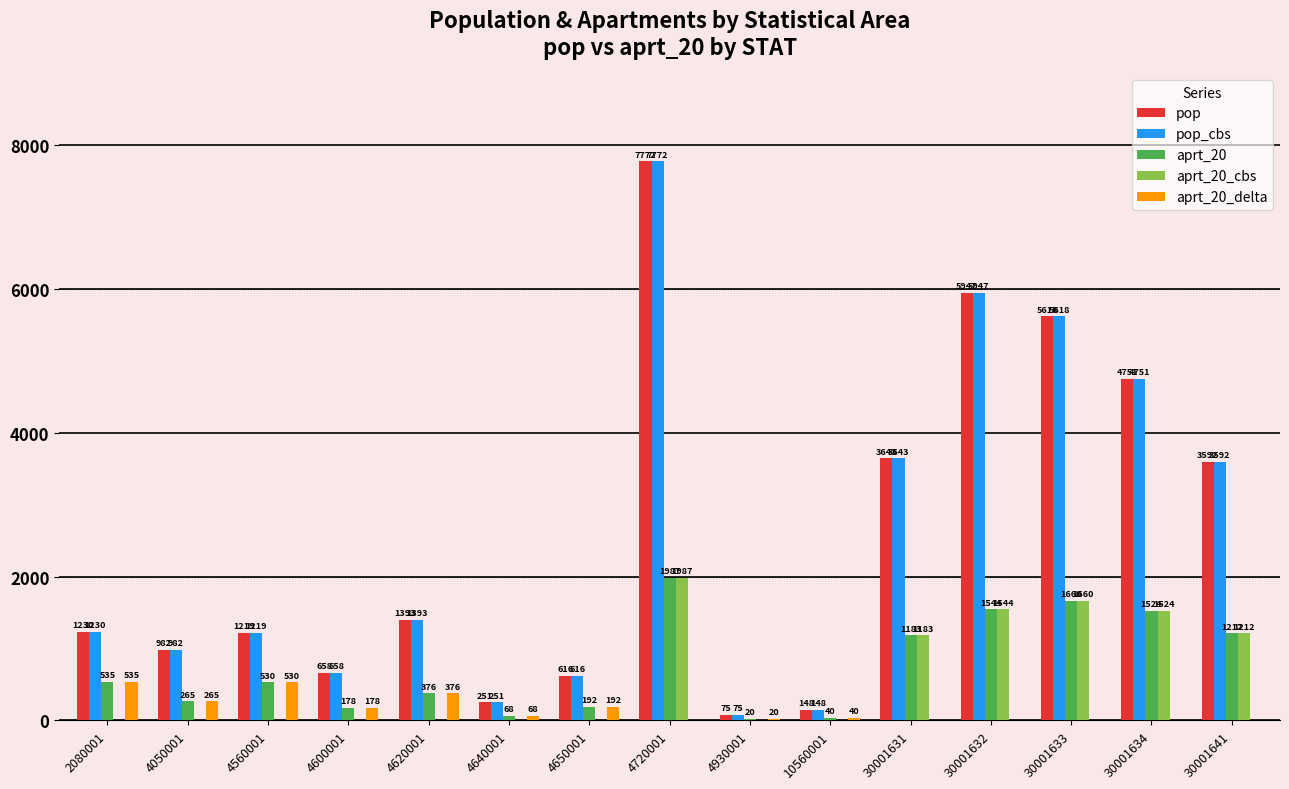

What is the approximate value of aprt_20 at 4600001?

178